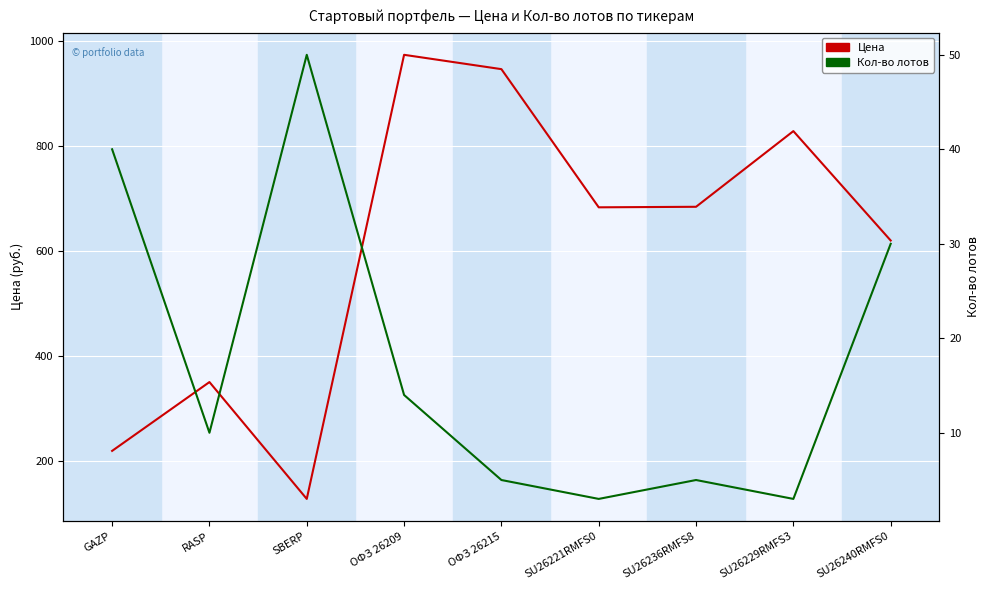

At which label does Кол-во лотов first exceed 10?

GAZP